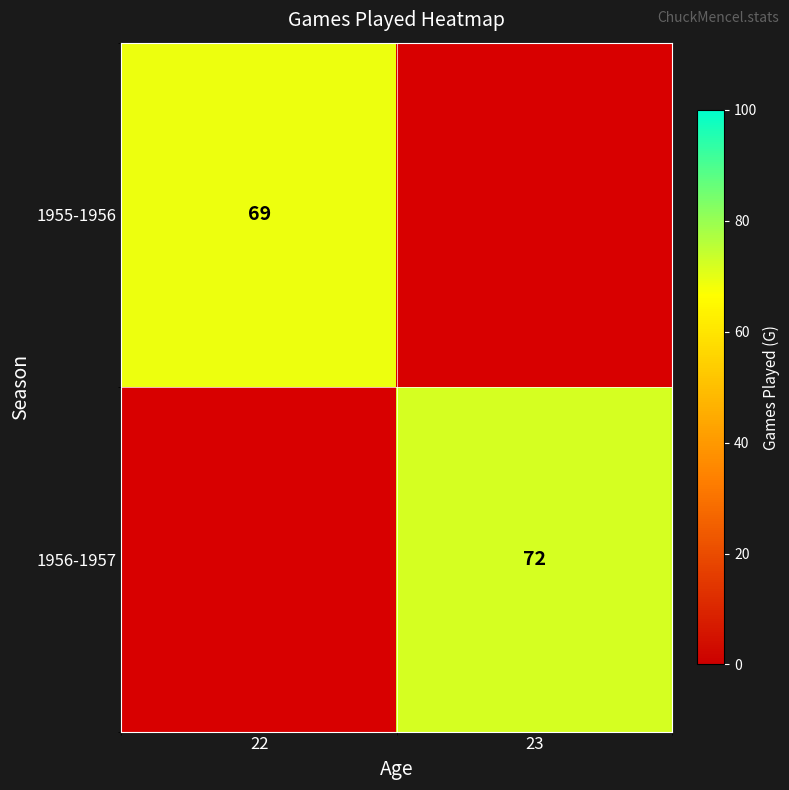

Is it true that 1956-1957 equals 72 at 23?

True